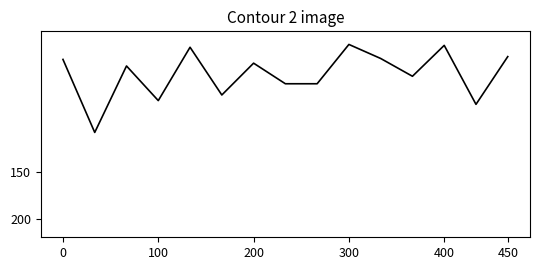

What is the difference between the maximum and minimum values?

94